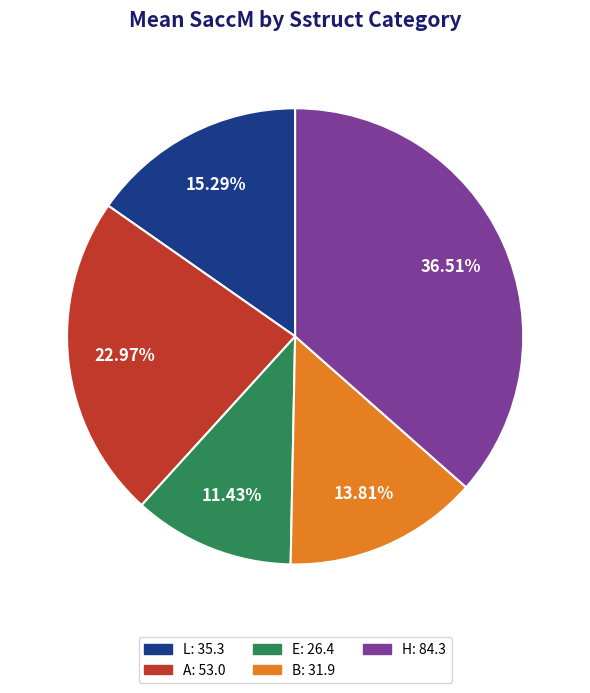

Does any single category account for the majority?

No